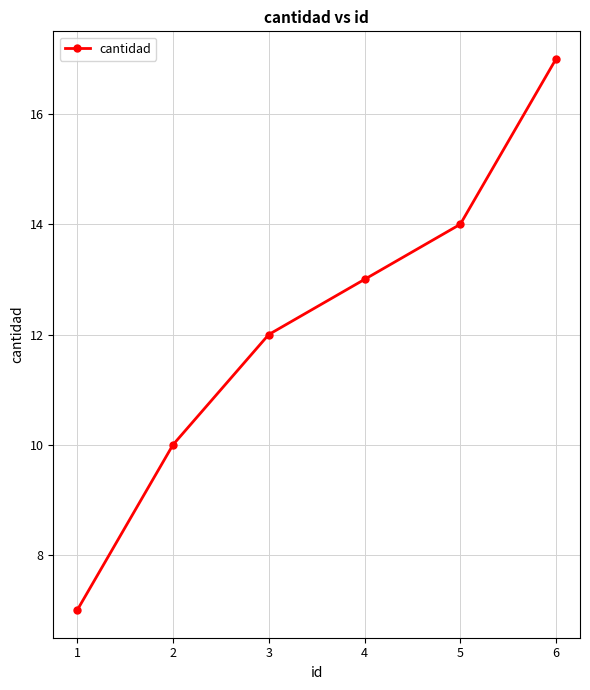

What is the change in value from 4 to 6?

+4